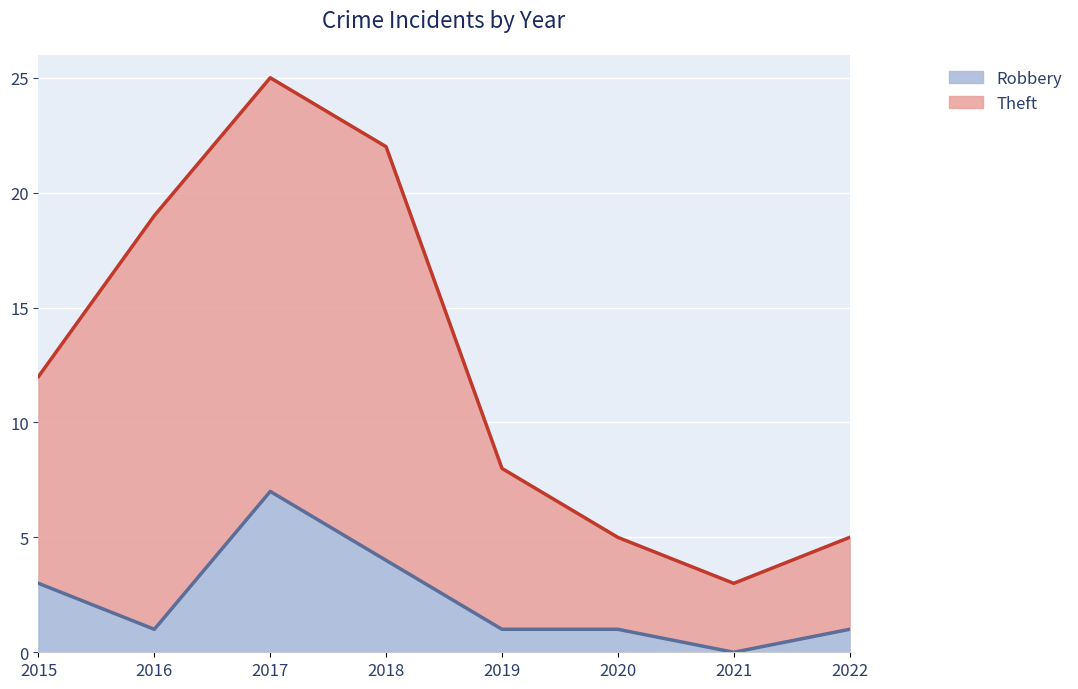

What is the average value of the Robbery series?

2